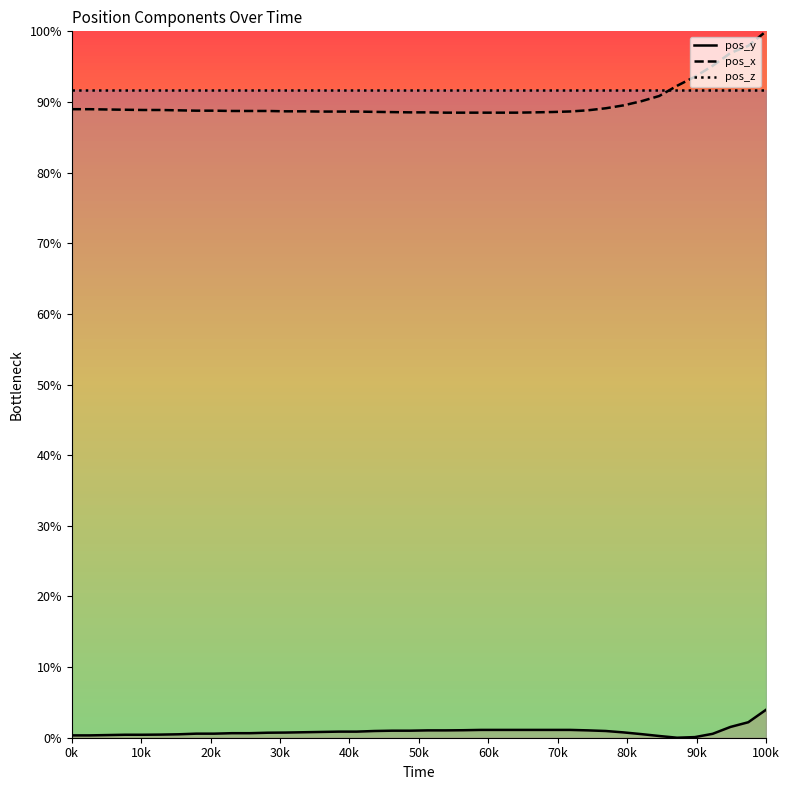

At which category is the sum across all series the highest?

100k